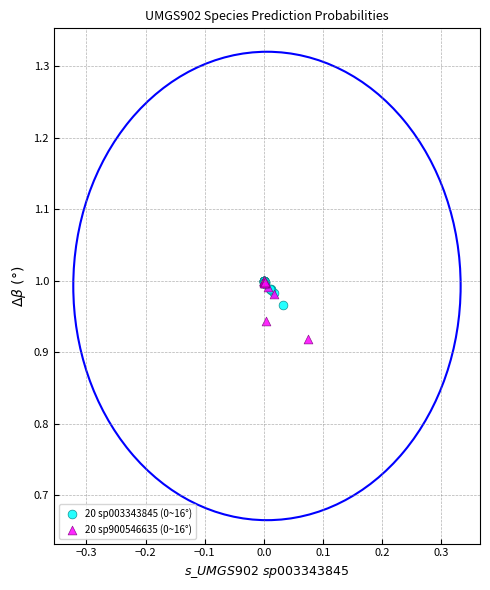

Which series reaches the minimum Y coordinate?

20 sp900546635 (0~16°)